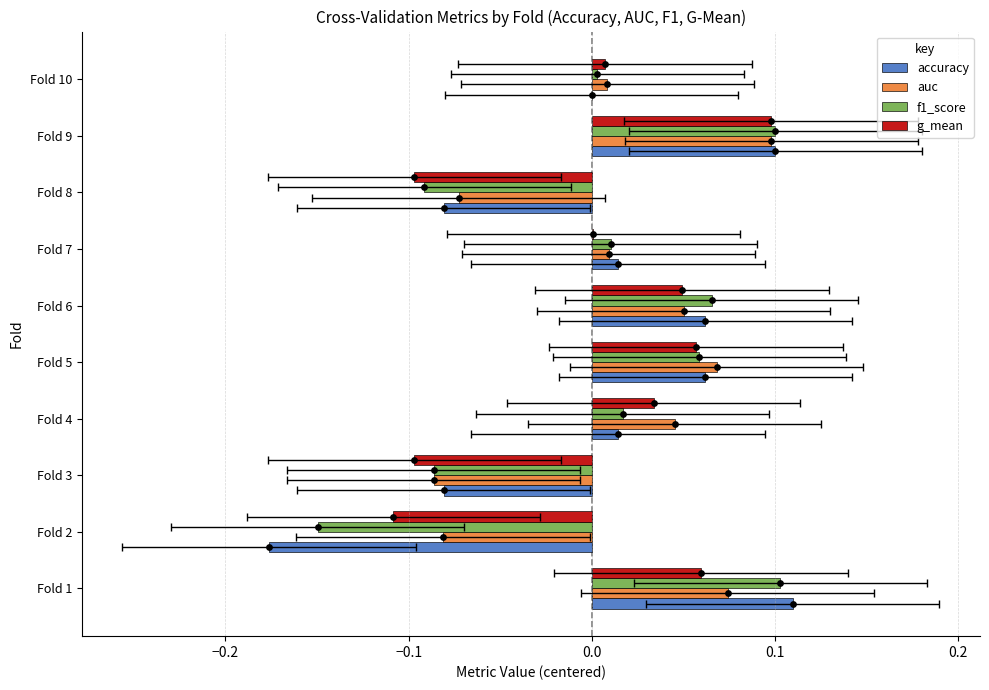

Which series has the largest total across all categories?

auc